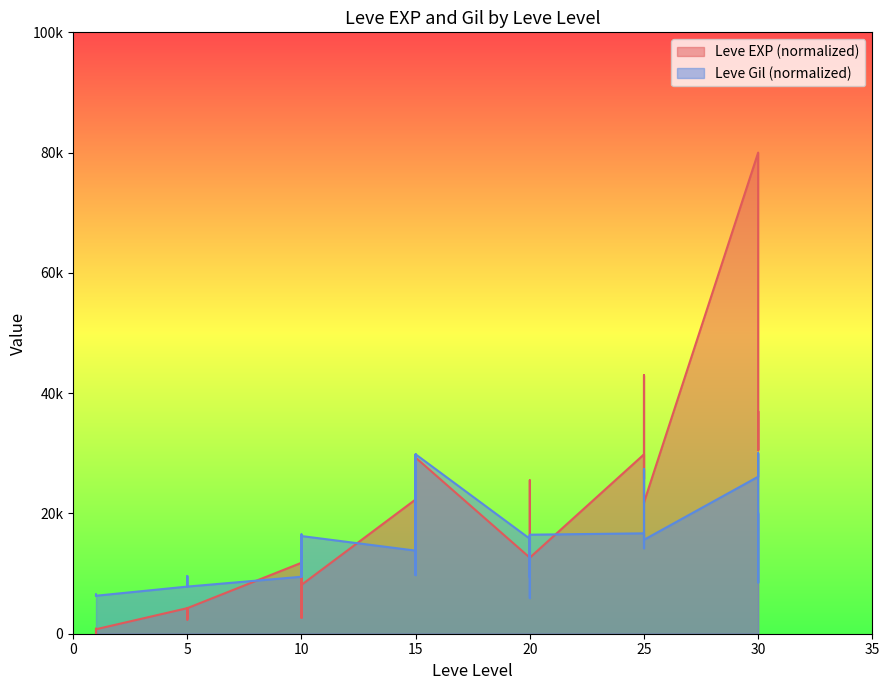

True or false: Leve Gil has a value of 24094.7 at 25.

False